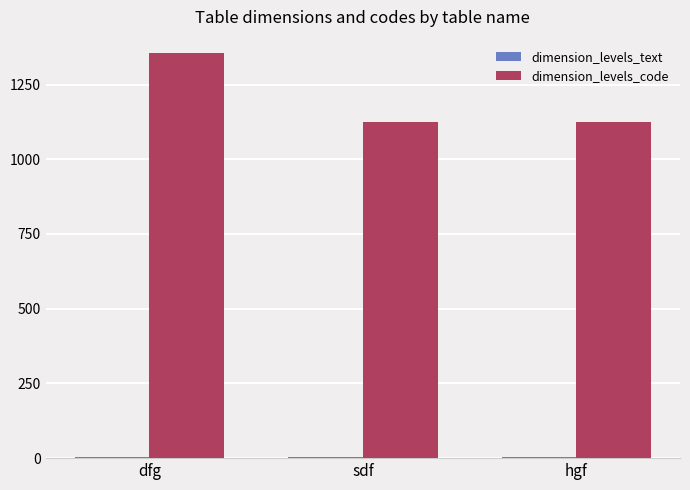

The value of dimension_levels_code at sdf is 1123. True or false?

True